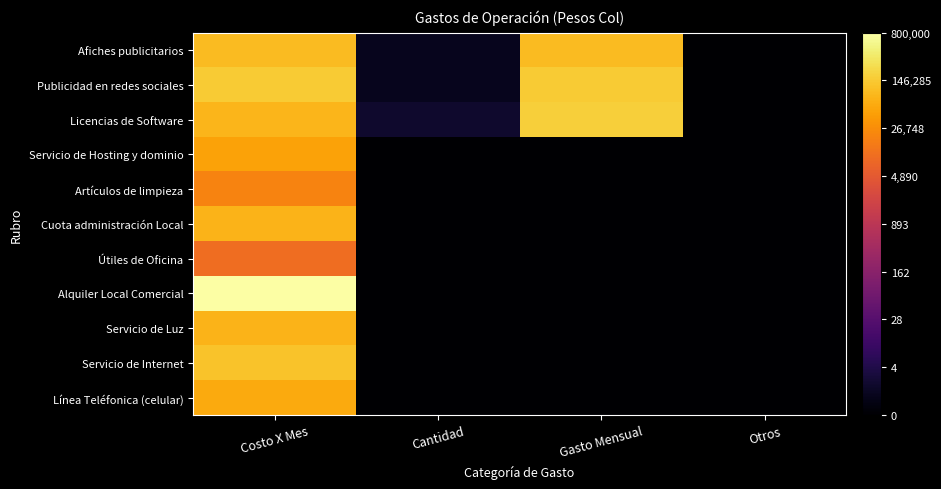

List the series in order of their peak value, highest first.

Alquiler Local Comercial, Licencias de Software, Publicidad en redes sociales, Servicio de Internet, Afiches publicitarios, Servicio de Luz, Cuota administración Local, Línea Teléfonica (celular), Servicio de Hosting y dominio, Artículos de limpieza, Útiles de Oficina